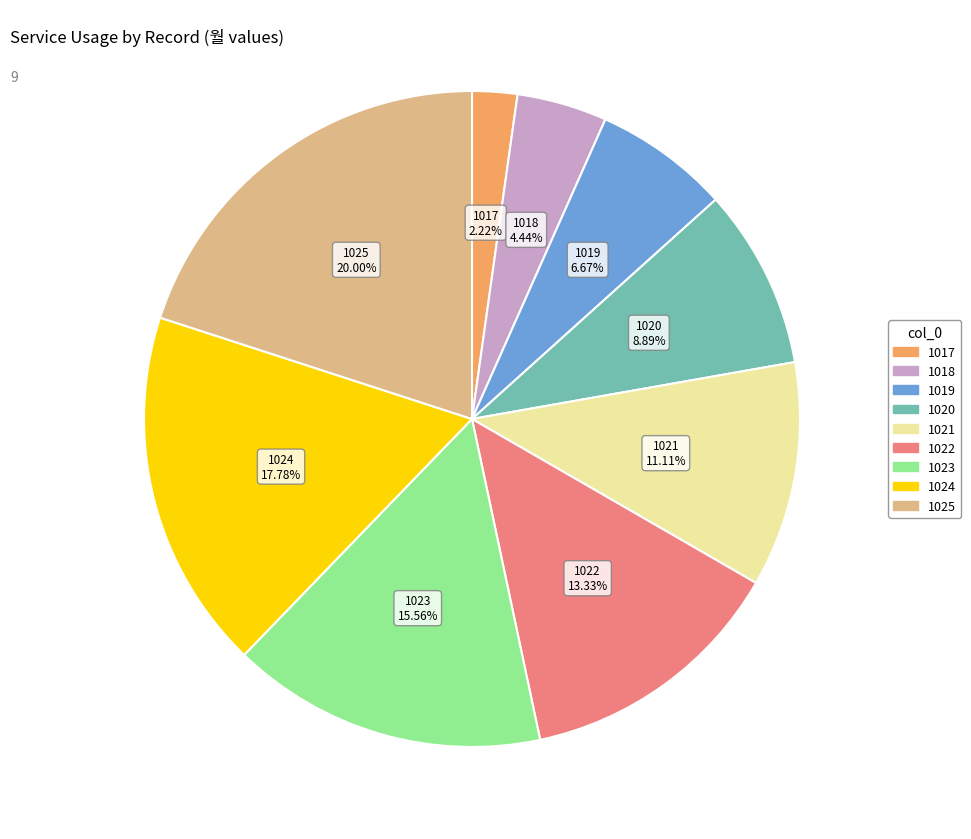

How many segments does this pie chart have?

9